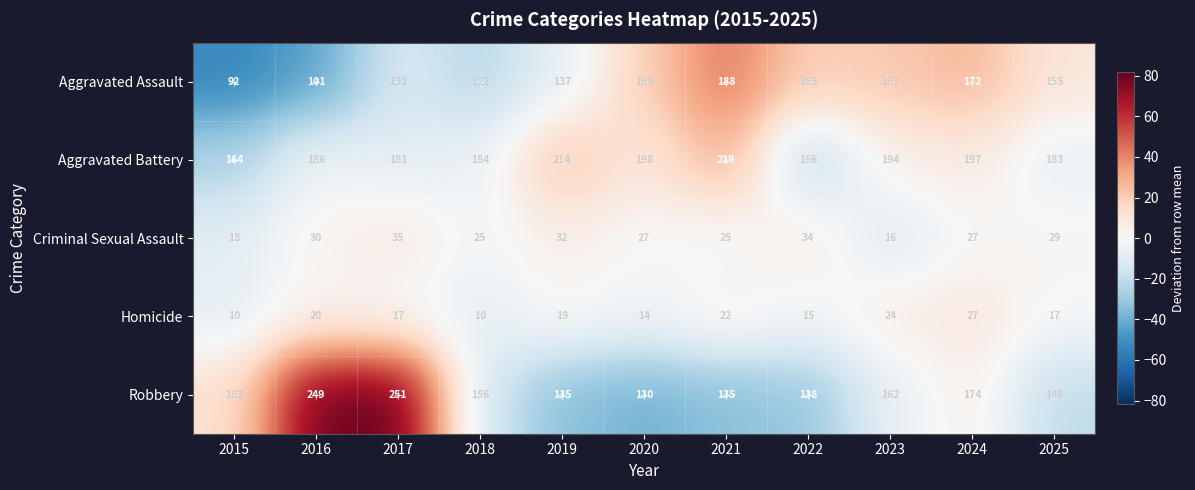

What is the difference between the maximum and minimum values in the Aggravated Assault series?

96